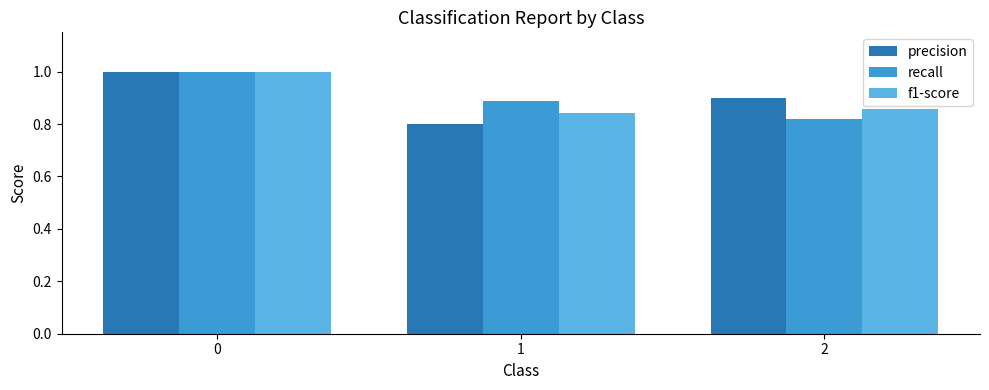

Between 0 and 2, which series saw the biggest shift?

recall